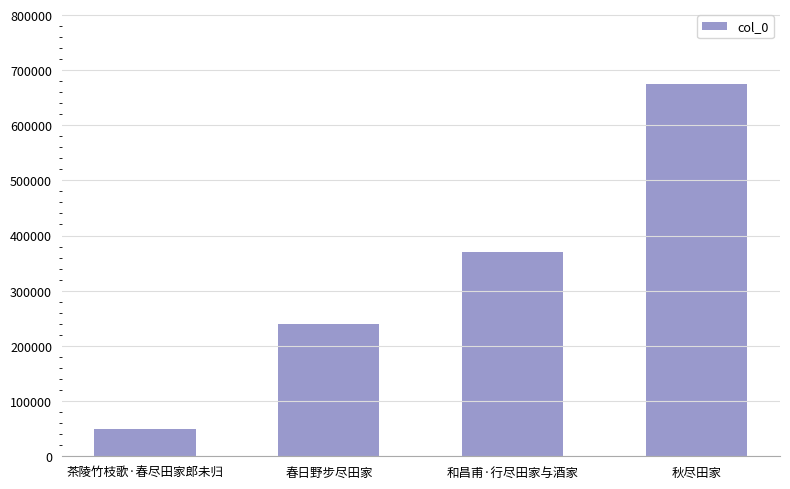

How many bars are there in total?

4